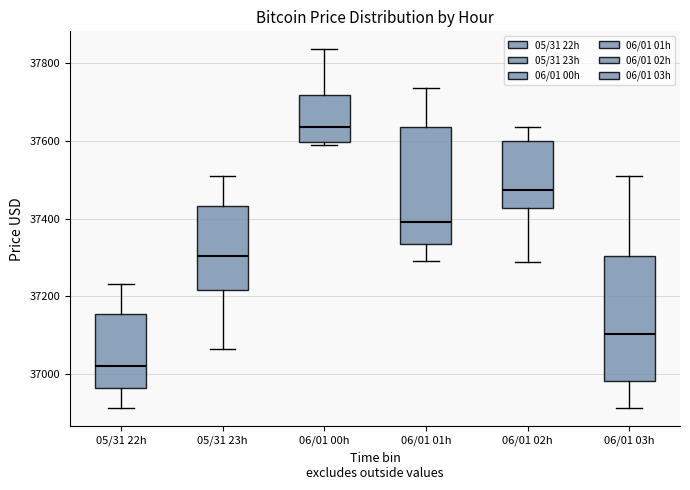

Which box's median line is the highest?

06/01 00h